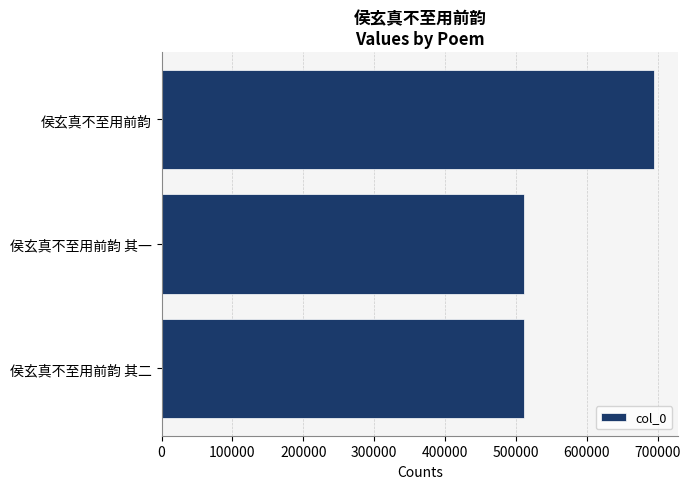

How many series are shown in this chart?

1